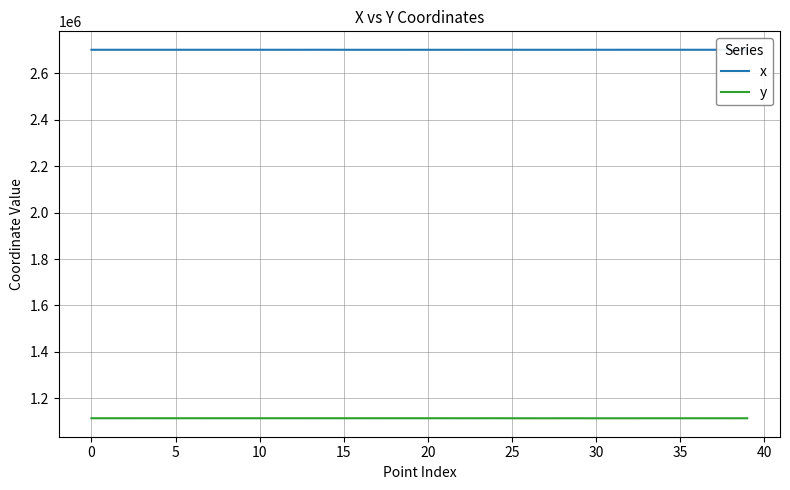

True or false: y and x intersect in this chart.

False